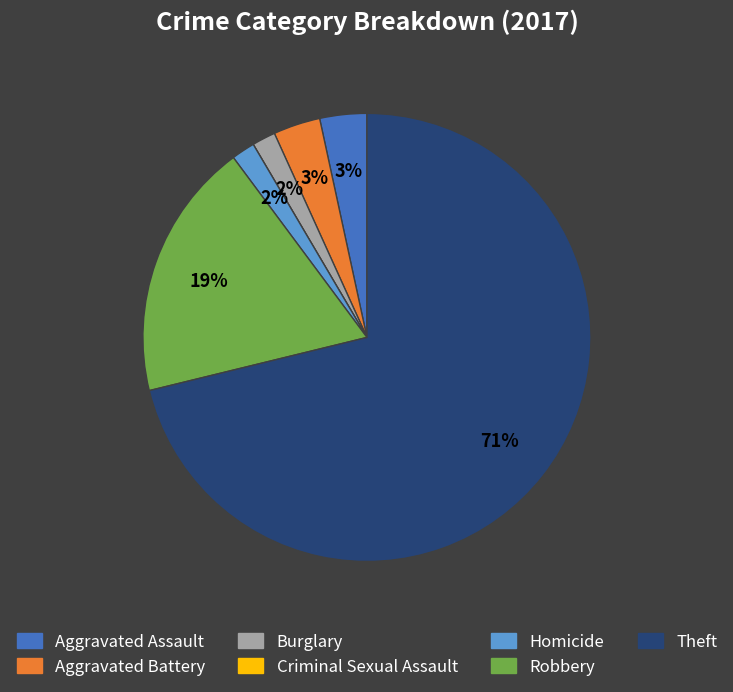

Is there a majority slice in this chart?

Yes